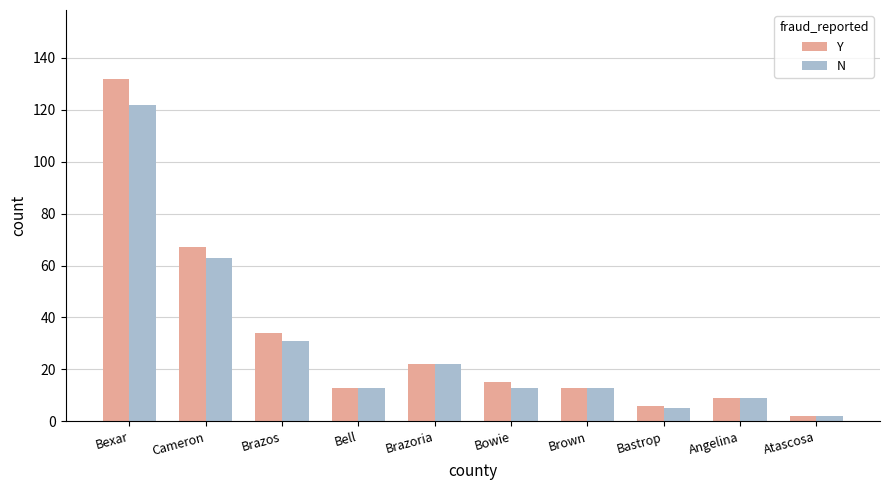

Which series has the largest range (max minus min)?

Y